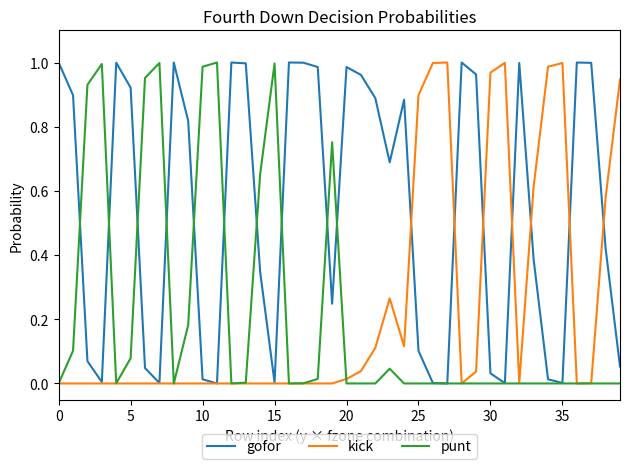

Which series has the largest total across all categories?

gofor